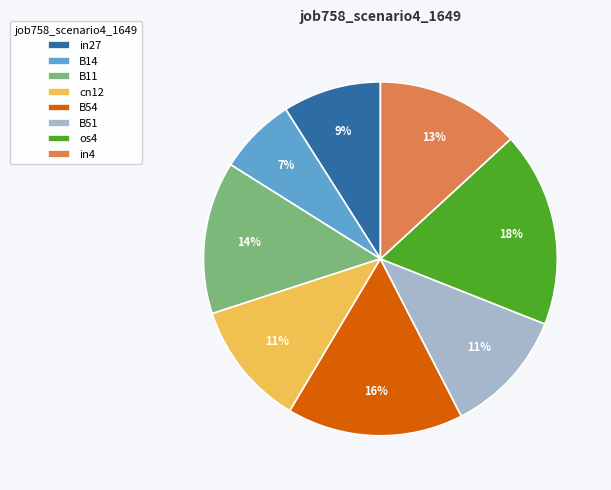

Is the sum of B14 and in27 greater than half?

No